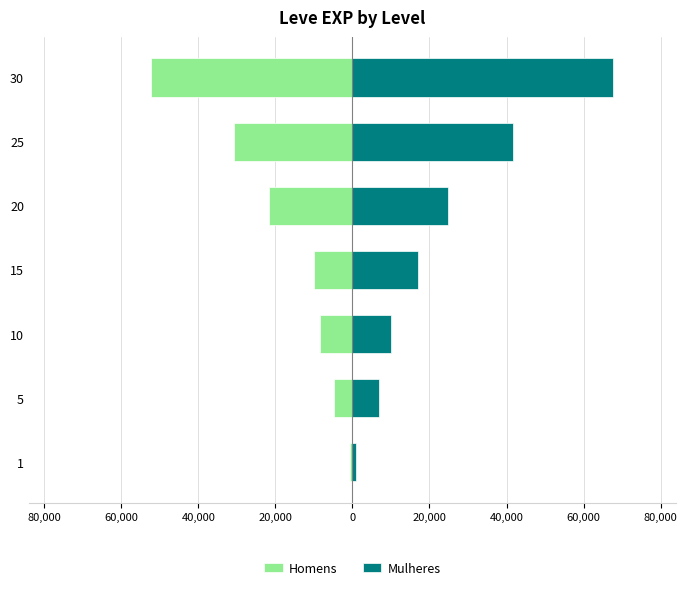

How many bars are there in total?

14